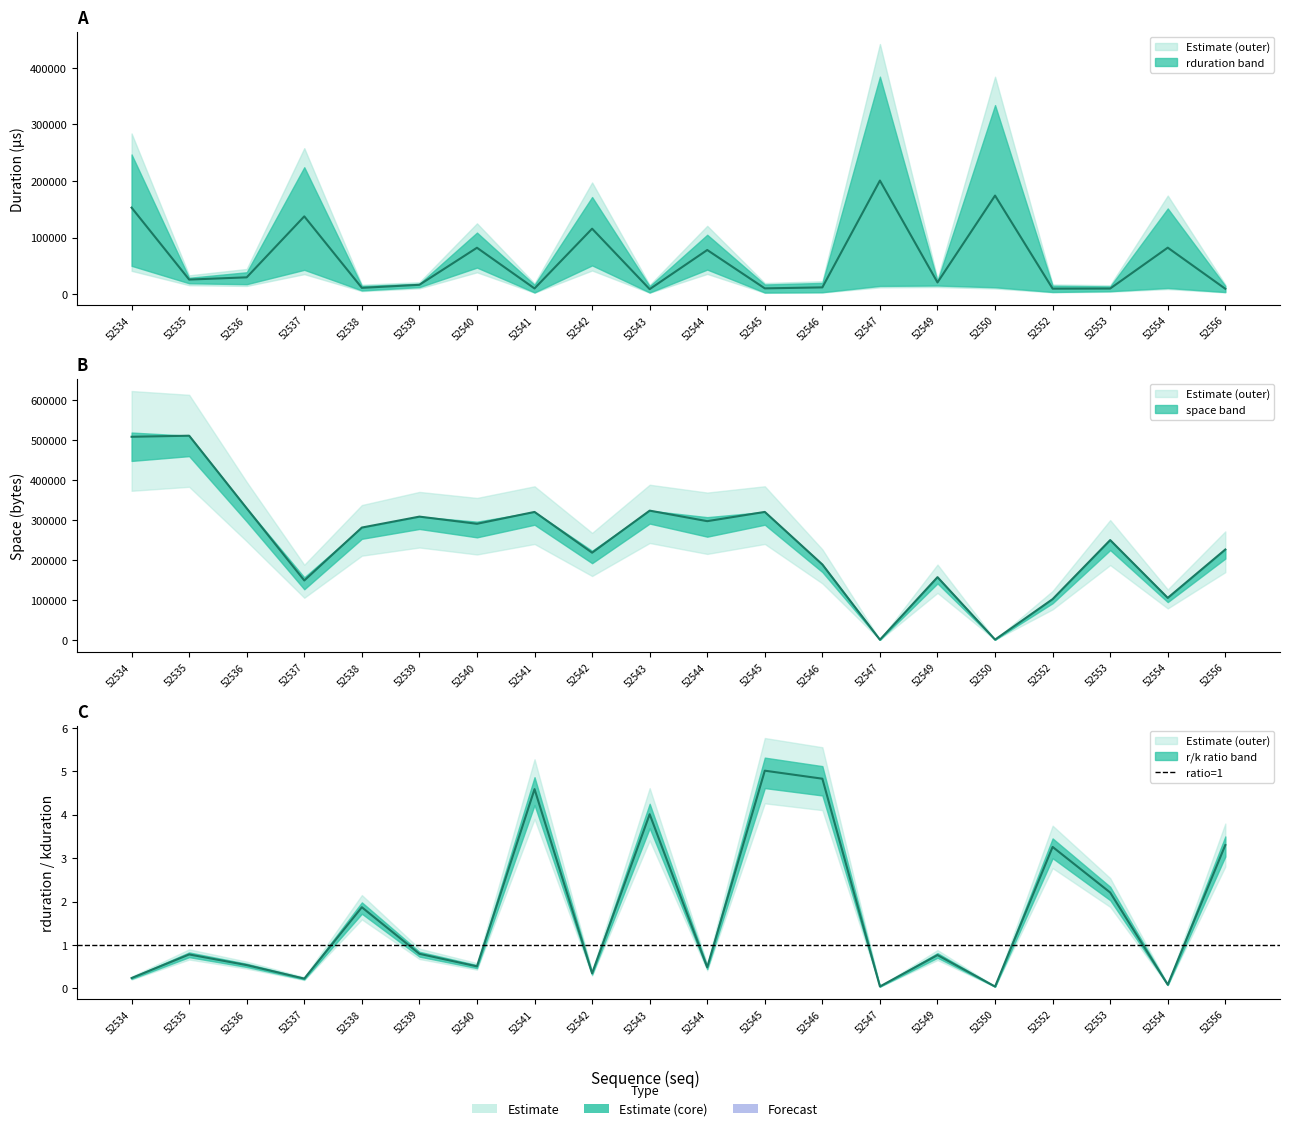

At which category is the sum across all series the highest?

52534